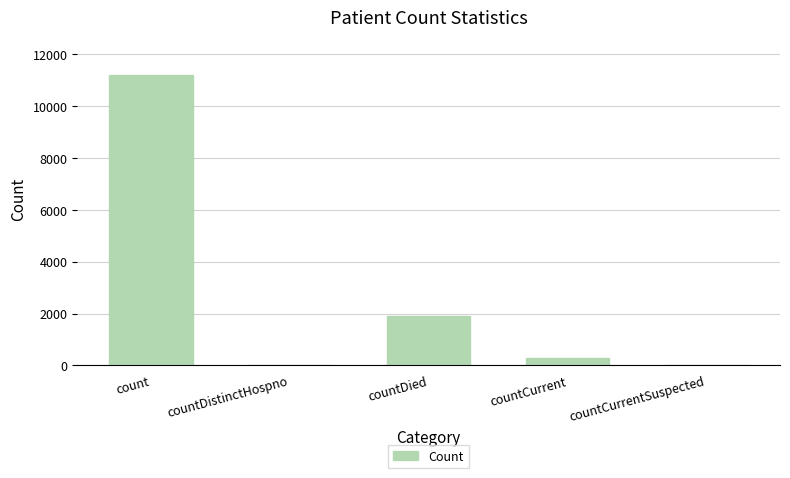

What is the sum of all values?

13381